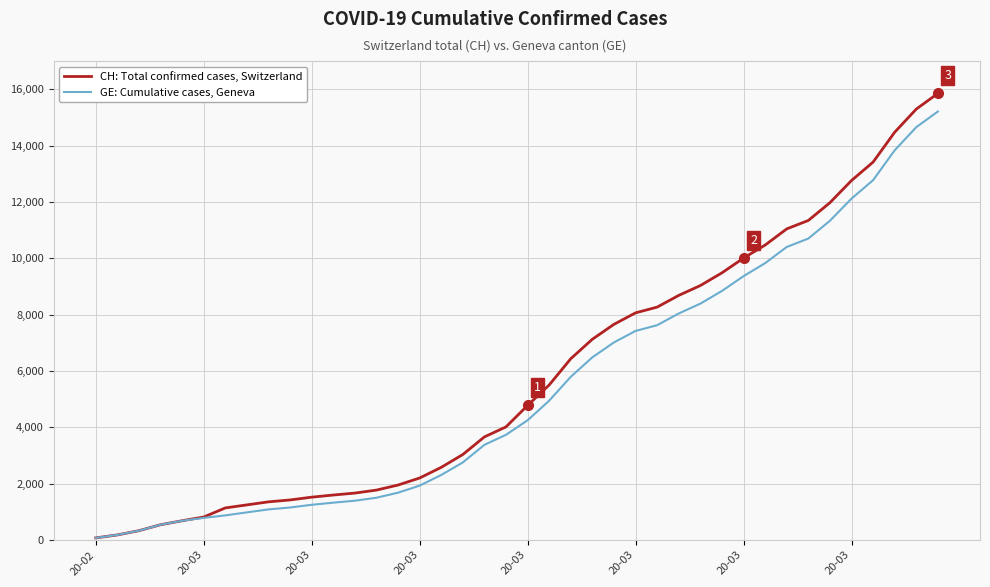

List the series in order of their peak value, highest first.

CH: Total confirmed cases, Switzerland, GE: Cumulative cases, Geneva